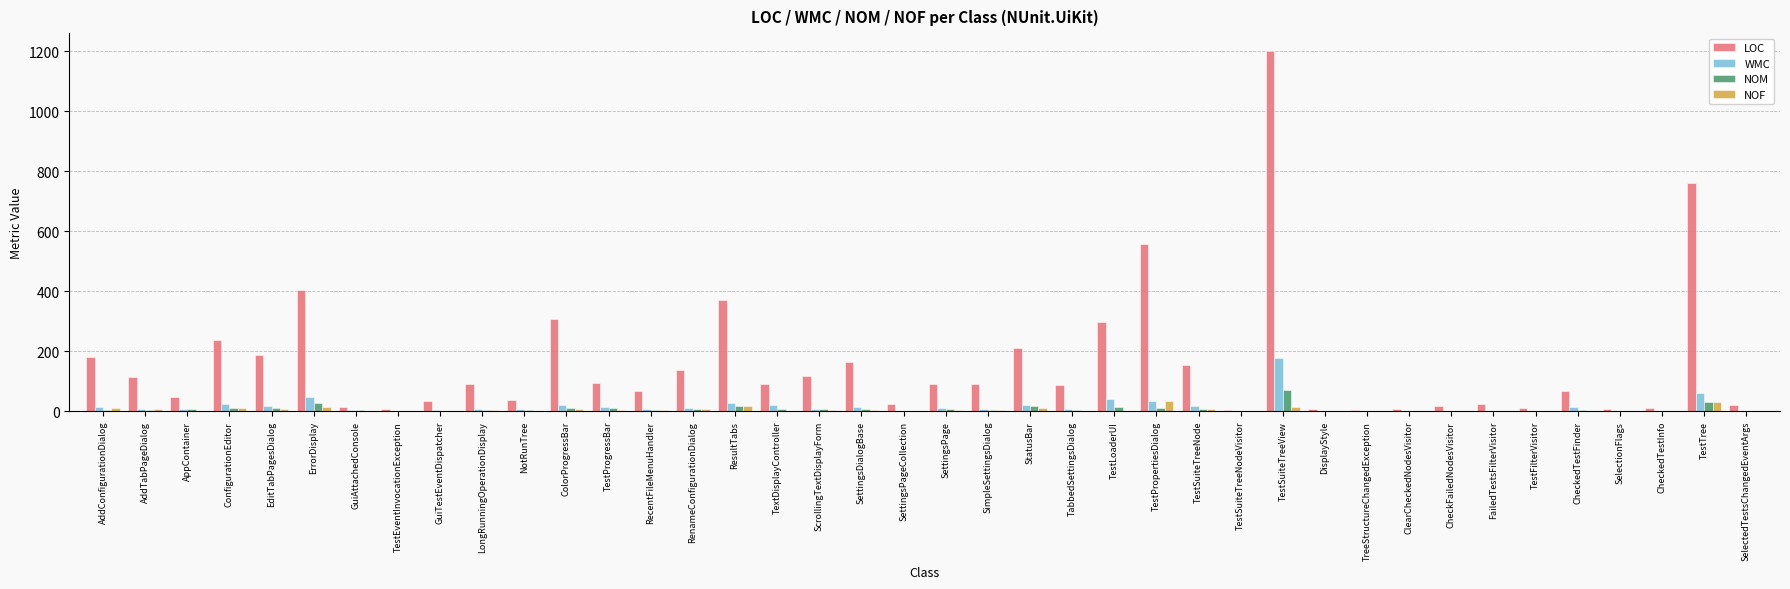

The value of WMC at CheckedTestInfo is 1. True or false?

True